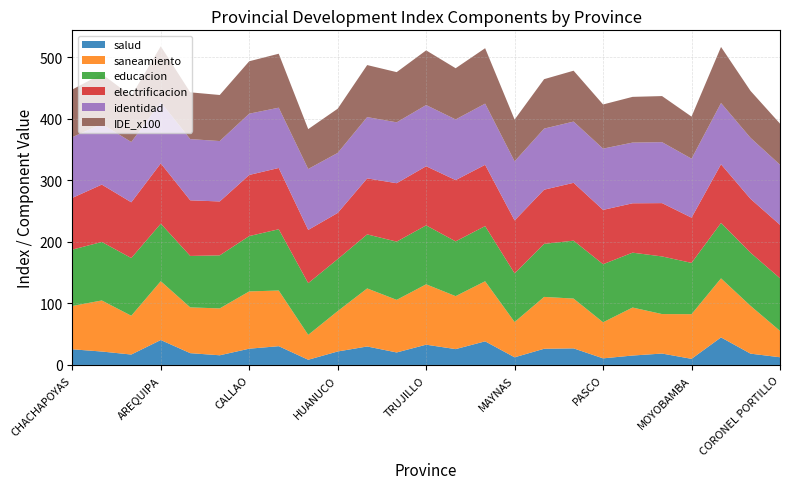

Reading left to right, list all the values displayed in this chart.

salud: 25.4	21.8	16.9	40.5	19.2	15.7	26.4	30.5	8.4	21.9	30.0	20.3	32.9	25.7	38.4	12.4	26.3	26.9	10.7	15.3	18.5	9.9	44.7	18.4	12.5
saneamiento: 70.3	82.9	63.0	95.5	74.3	76.1	93.0	90.4	40.4	65.5	94.3	85.4	98.1	86.0	97.6	57.3	84.2	80.8	58.6	78.0	64.1	72.5	95.9	77.7	42.9
educacion: 91.5	95.0	93.7	93.4	83.6	86.1	89.8	99.5	84.0	84.5	87.7	94.6	95.7	89.0	89.6	79.0	86.1	94.0	94.3	89.1	93.6	83.3	90.0	86.3	85.4
electrificacion: 84.0	93.2	90.5	97.9	90.3	87.5	99.2	99.5	86.5	75.0	91.0	94.8	96.0	99.5	99.5	85.9	88.0	93.9	88.2	80.2	86.6	73.5	95.2	87.4	86.8
identidad: 98.6	98.5	97.9	99.4	99.4	98.1	99.5	97.9	98.9	97.5	99.5	98.9	99.3	98.5	99.4	96.0	99.2	99.4	99.5	98.6	99.0	95.8	99.5	99.1	97.6
IDE_x100: 77.4	81.2	74.7	90.8	75.9	74.8	85.1	87.6	64.8	71.8	84.5	81.5	88.8	83.2	90.0	67.8	80.3	82.6	71.7	74.3	74.8	68.3	91.0	76.2	66.7